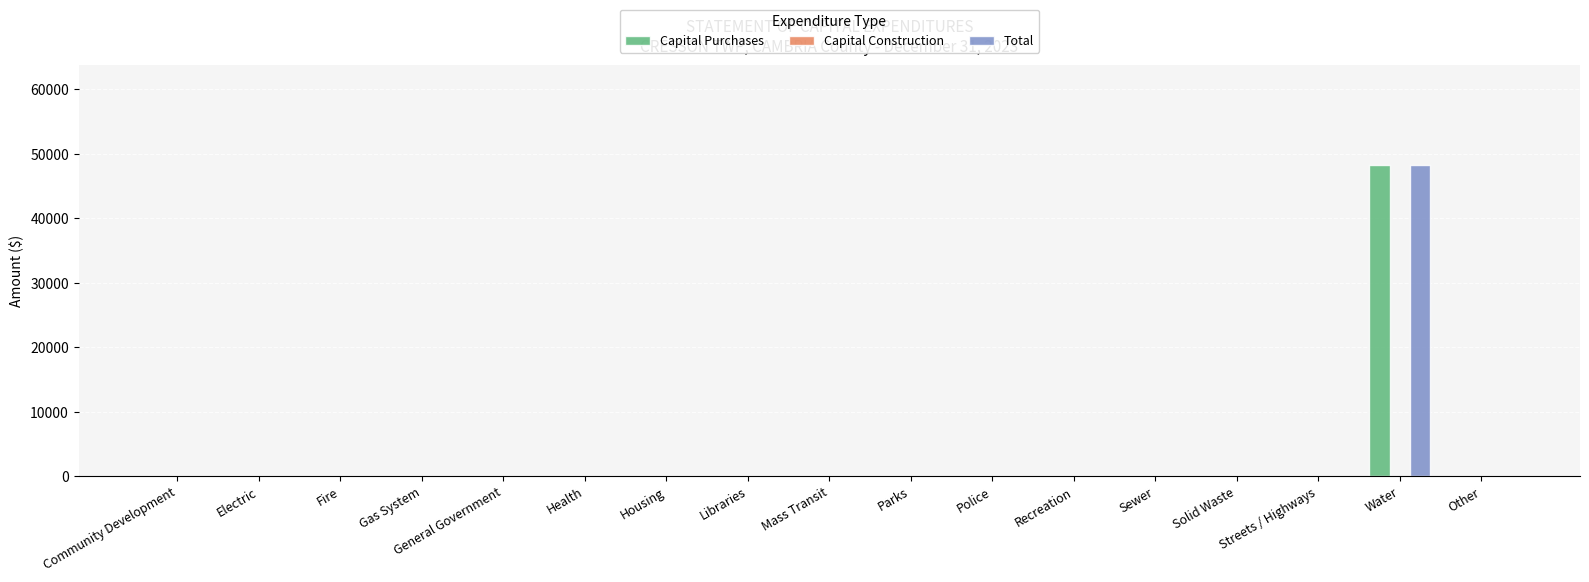

At which category is the sum across all series the highest?

Water